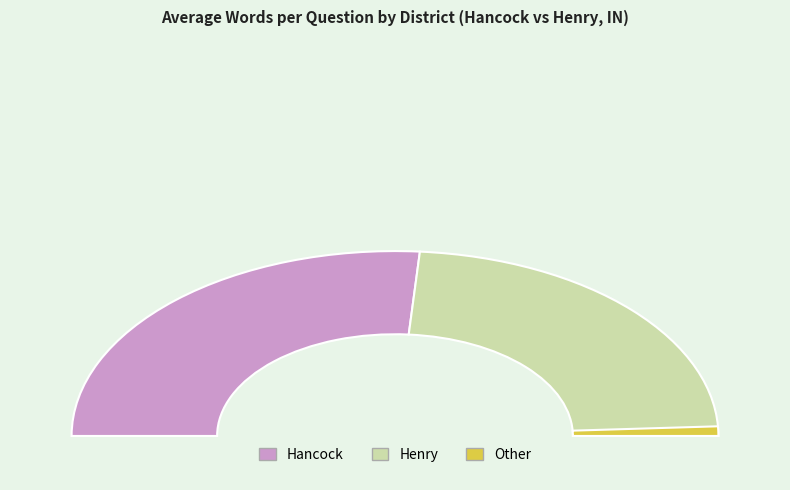

True or false: 13047 accounts for 47% of the total.

False